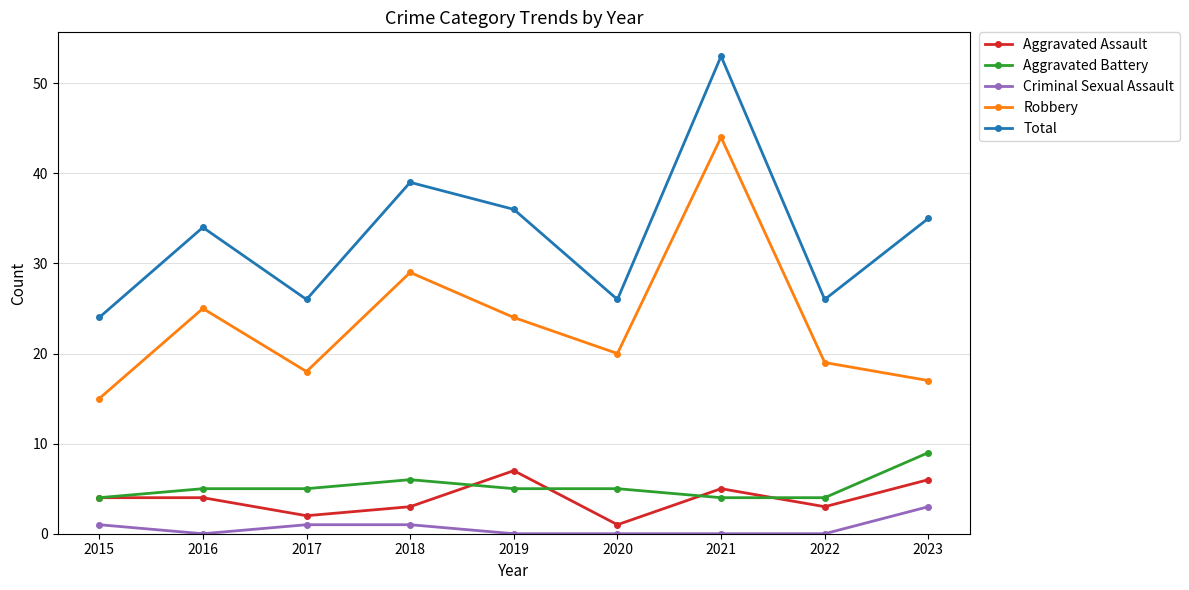

What is the maximum value for Aggravated Battery?

9